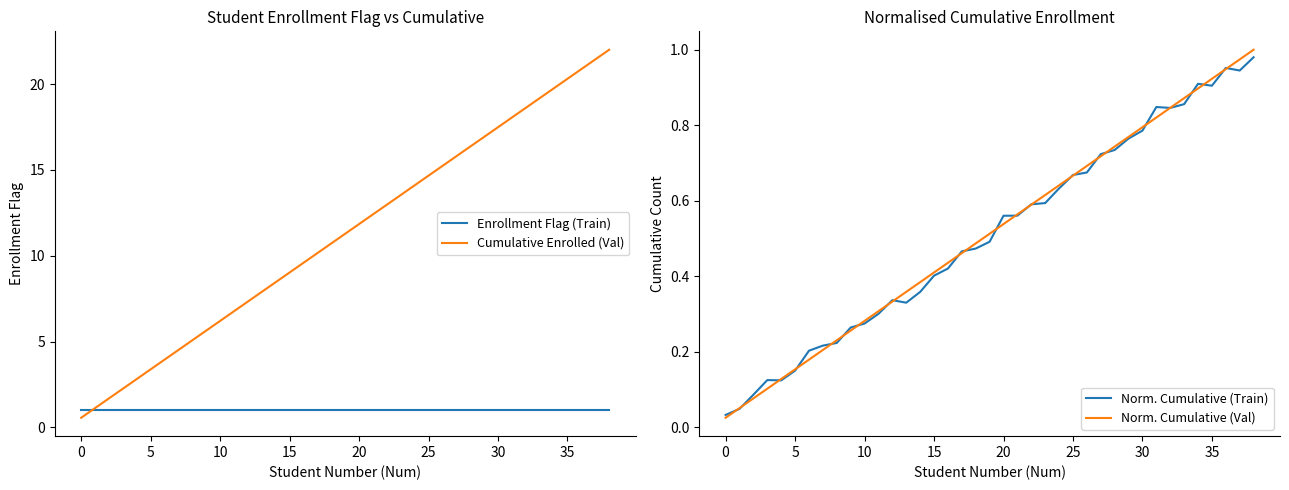

The value of Cumulative Enrolled (Val) at 25 is 1.7. True or false?

False